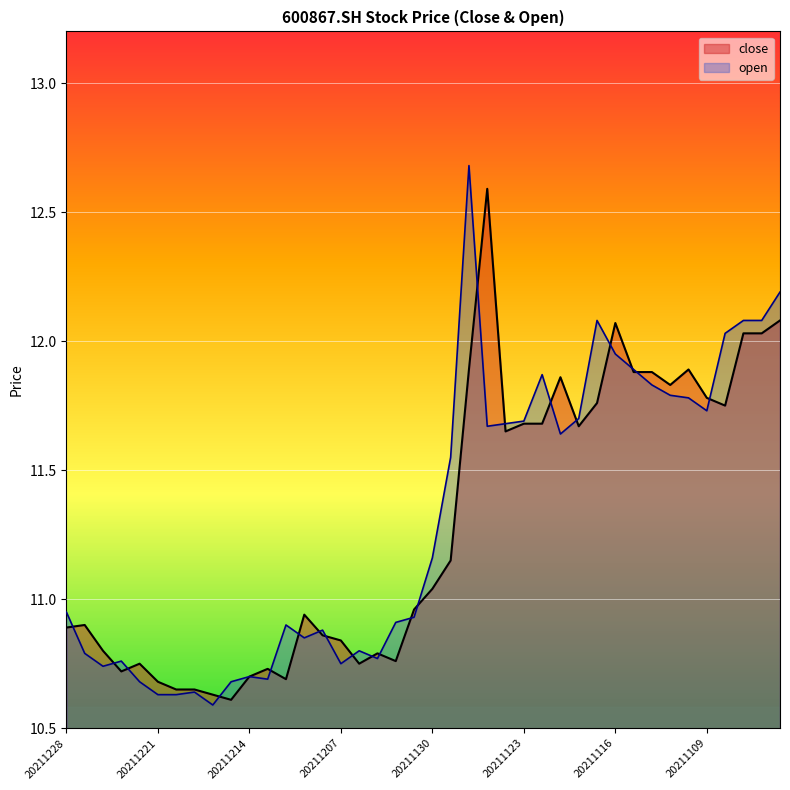

Between 20211208 and 20211222, which is larger?

20211208